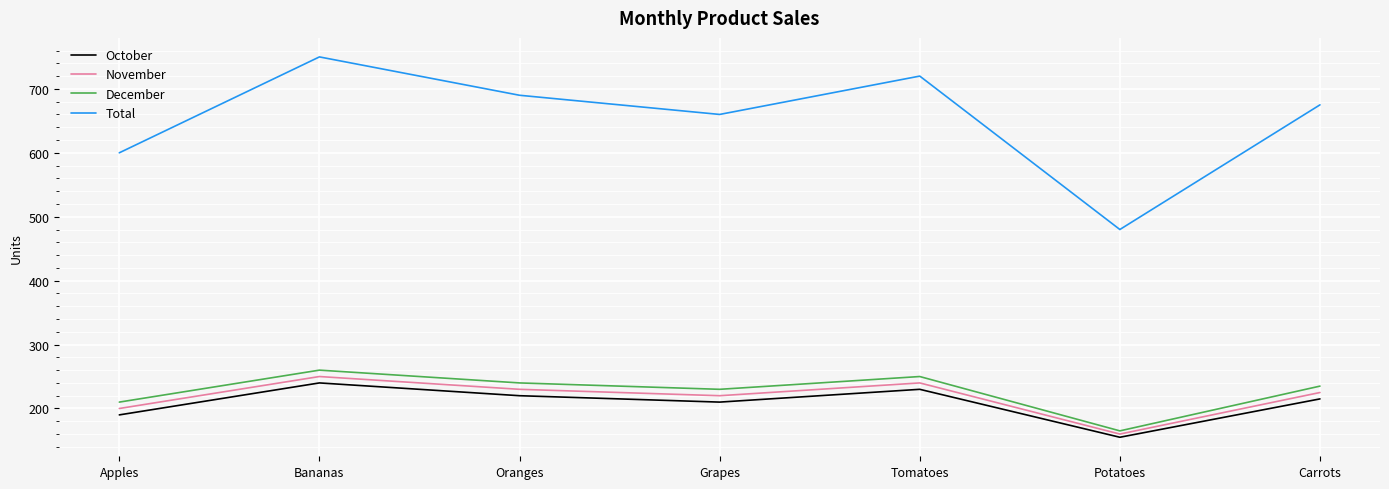

At which category does October reach its first local valley?

Grapes